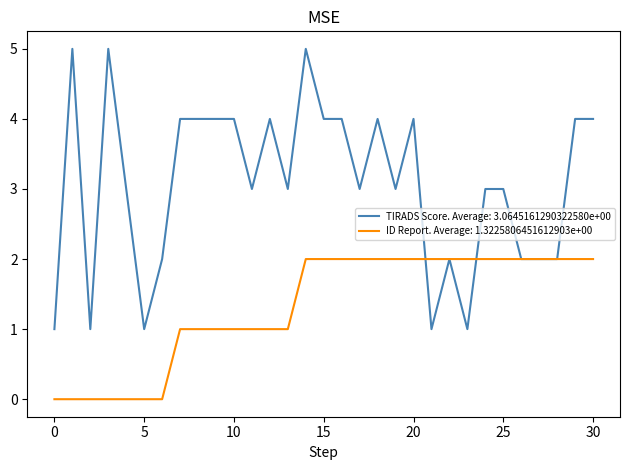

What is the greatest value displayed?

5